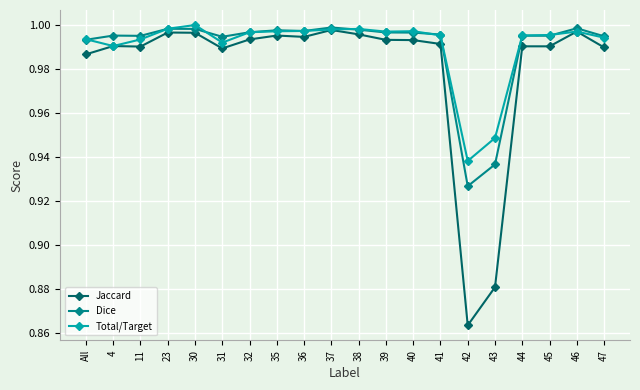

What is the label of the 17th point from the right?

23